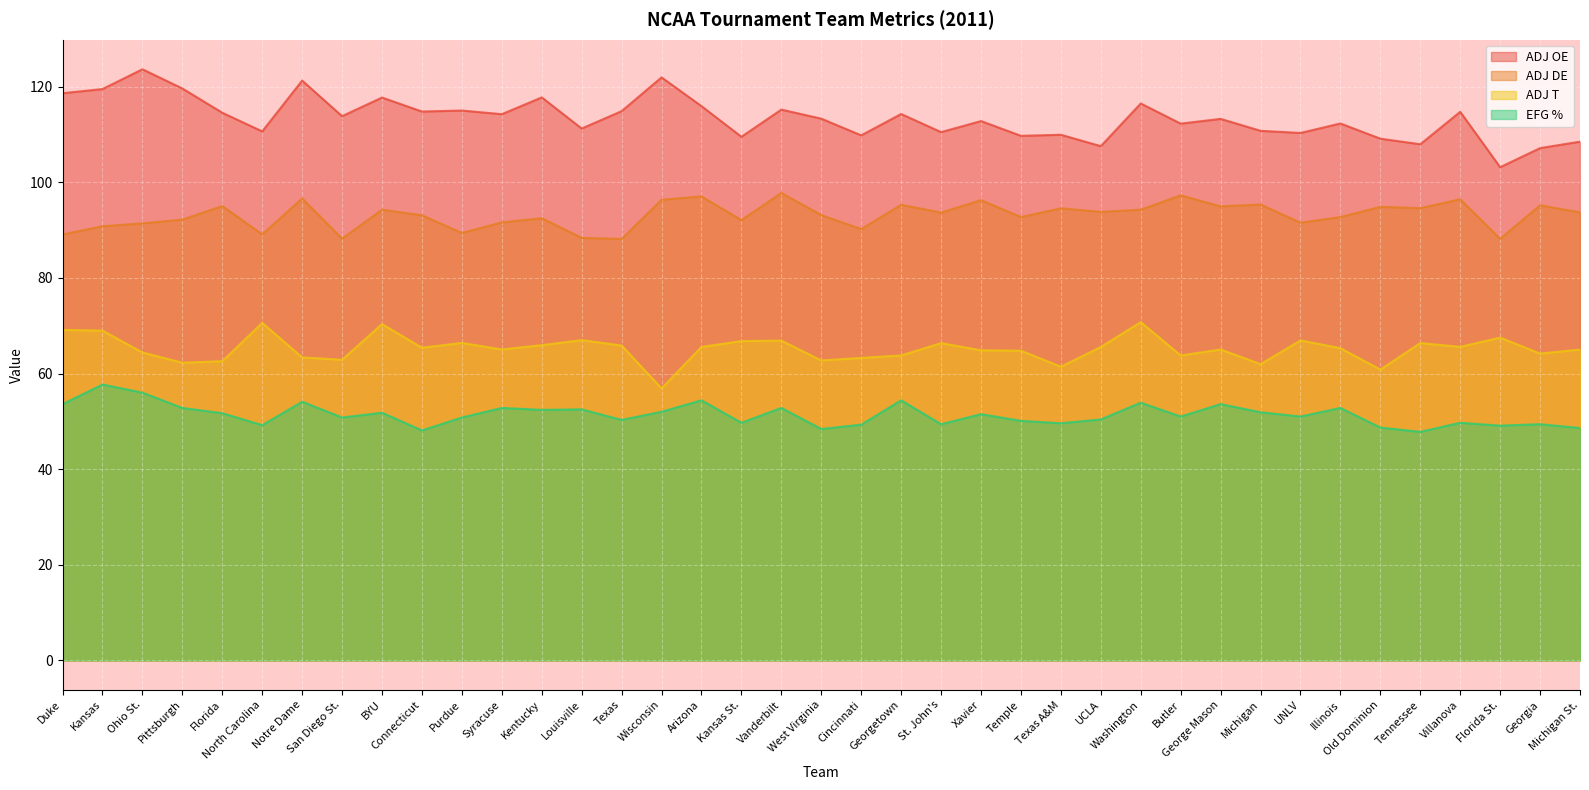

True or false: ADJ T and ADJ DE intersect in this chart.

False